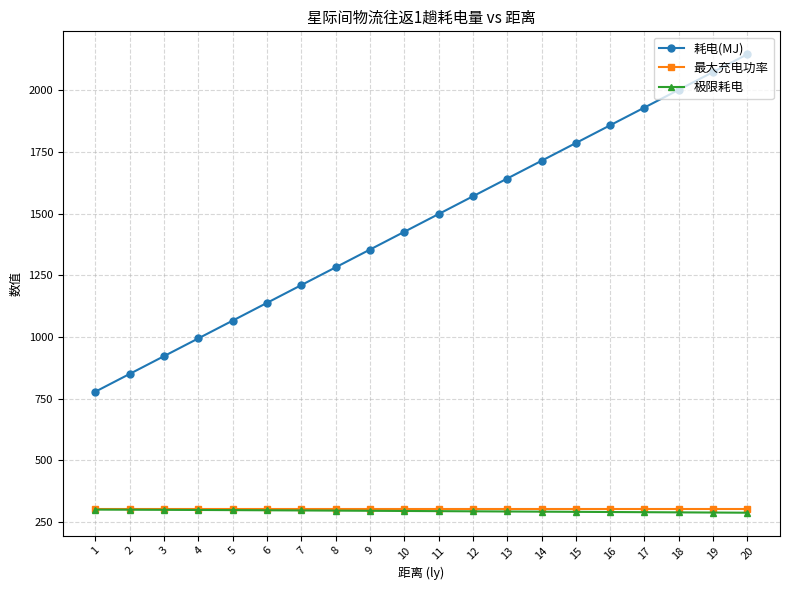

What is the highest value of the 极限耗电 series?

299.5